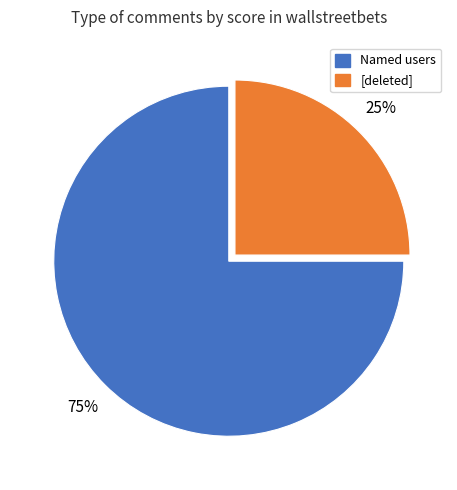

Is there any slice that represents more than half of the pie?

Yes